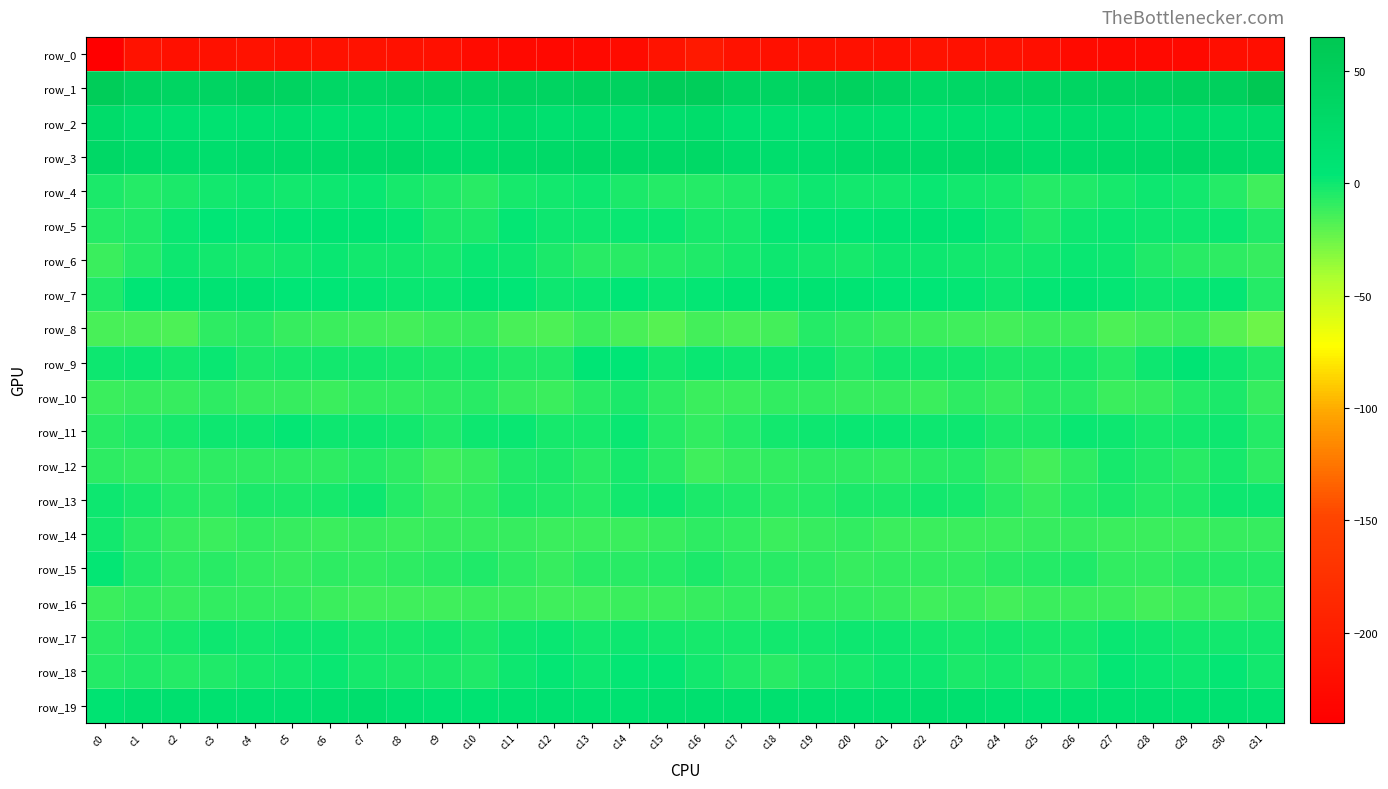

Which has a higher value, c10 or c26?

c10